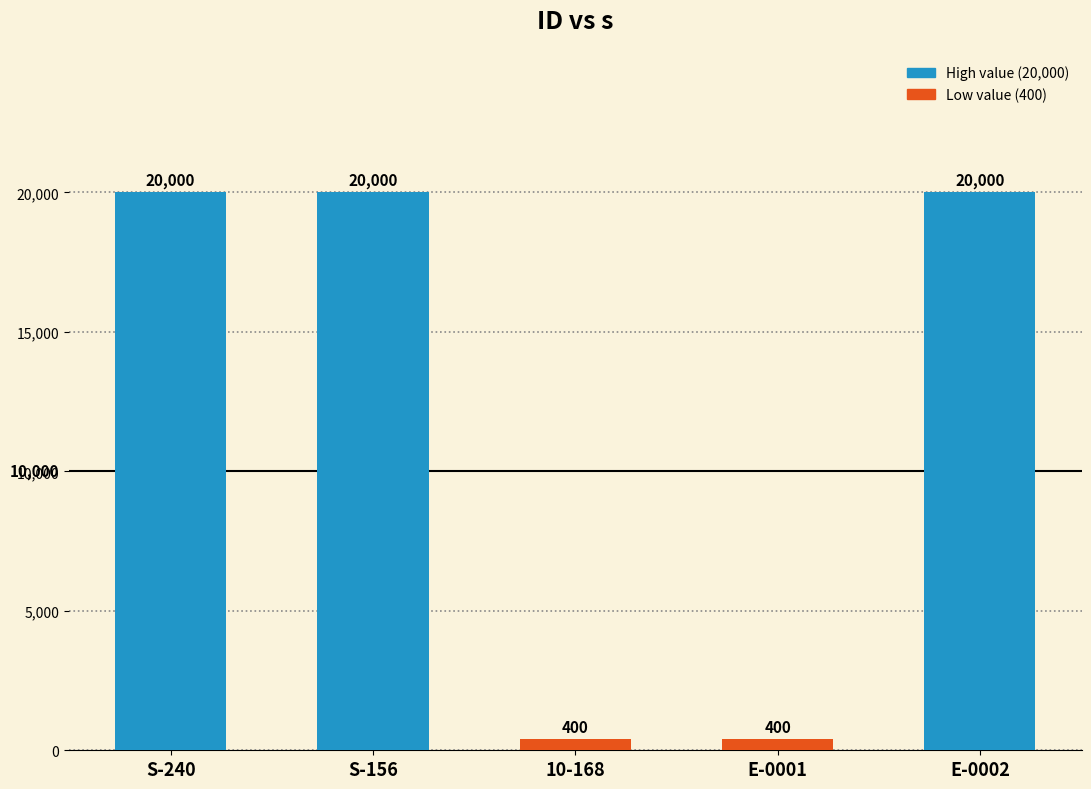

Are the bars horizontal?

No